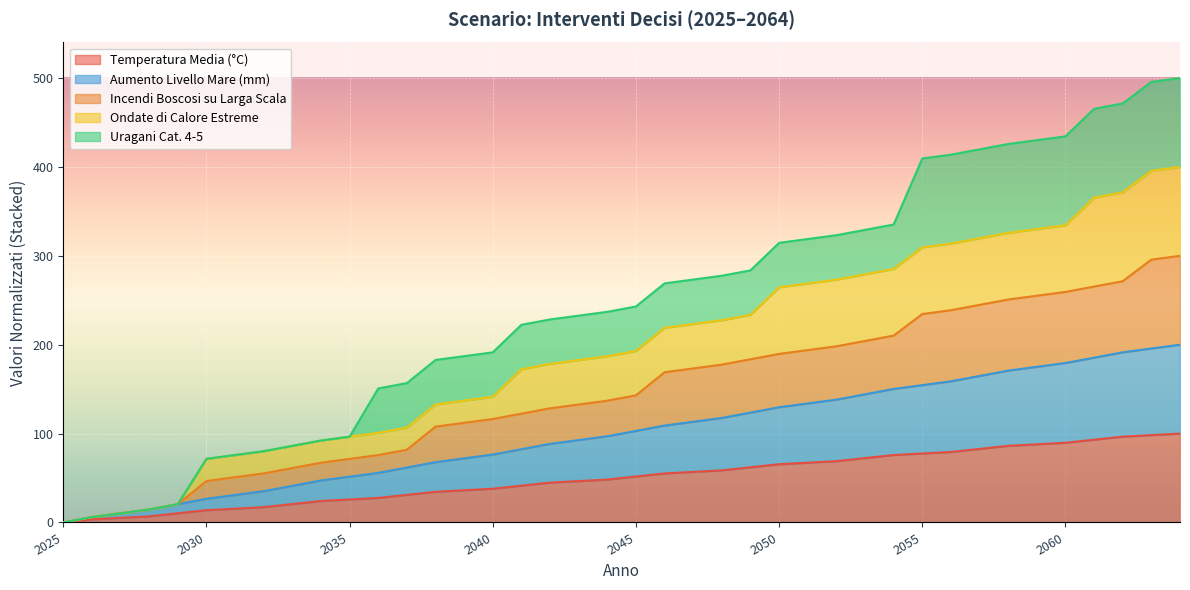

What is the value of the Incendi Boscosi su Larga Scala point at the 11th from the left?

71.5